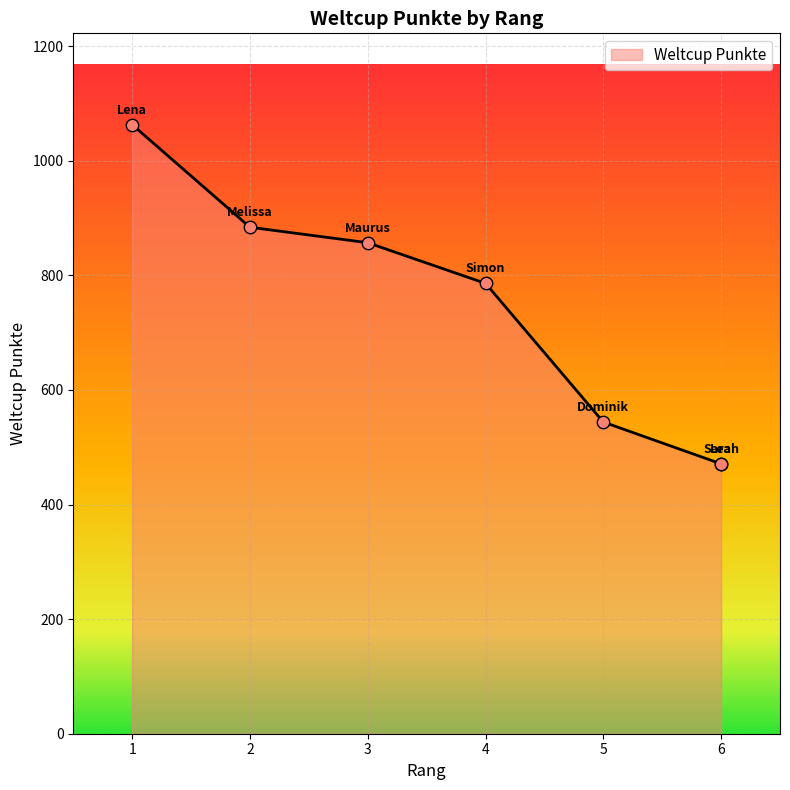

What is the ratio of the value at 6 to the value at 5?

0.9